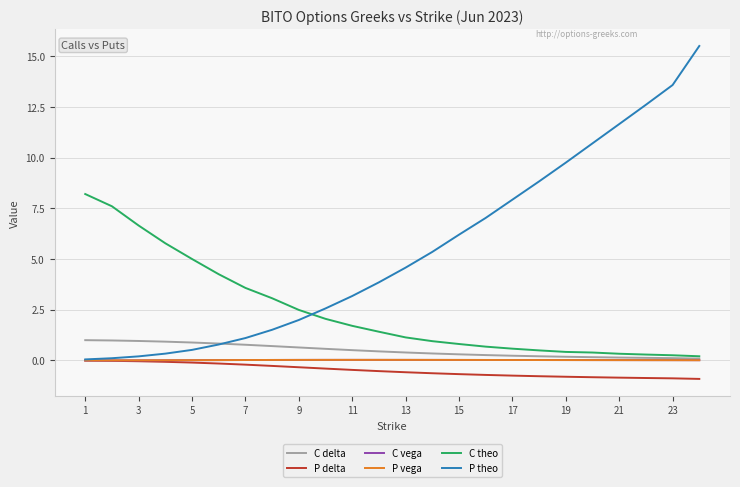

True or false: P delta and C theo cross at least once.

False